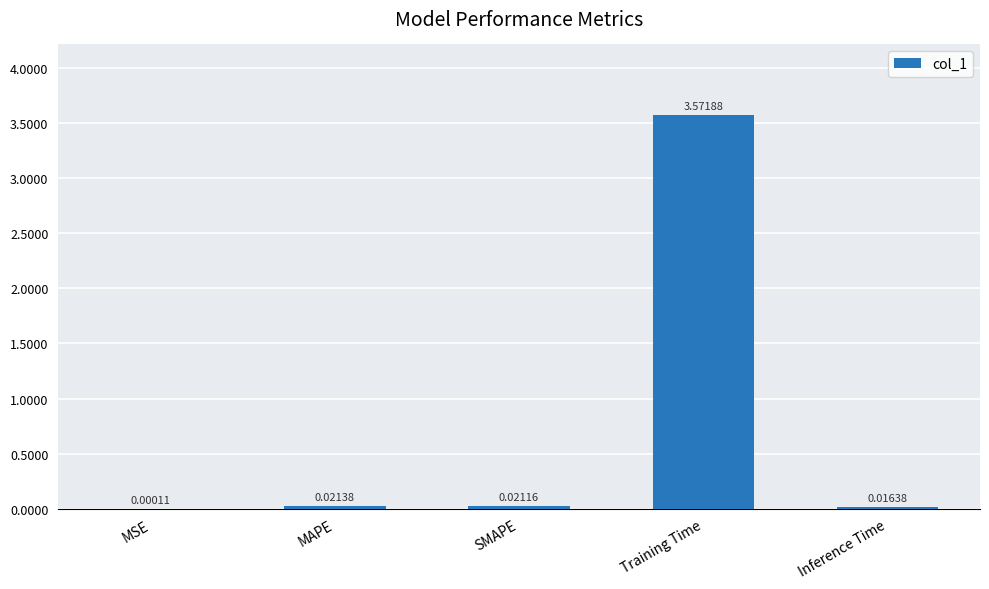

What is the average value?

0.7